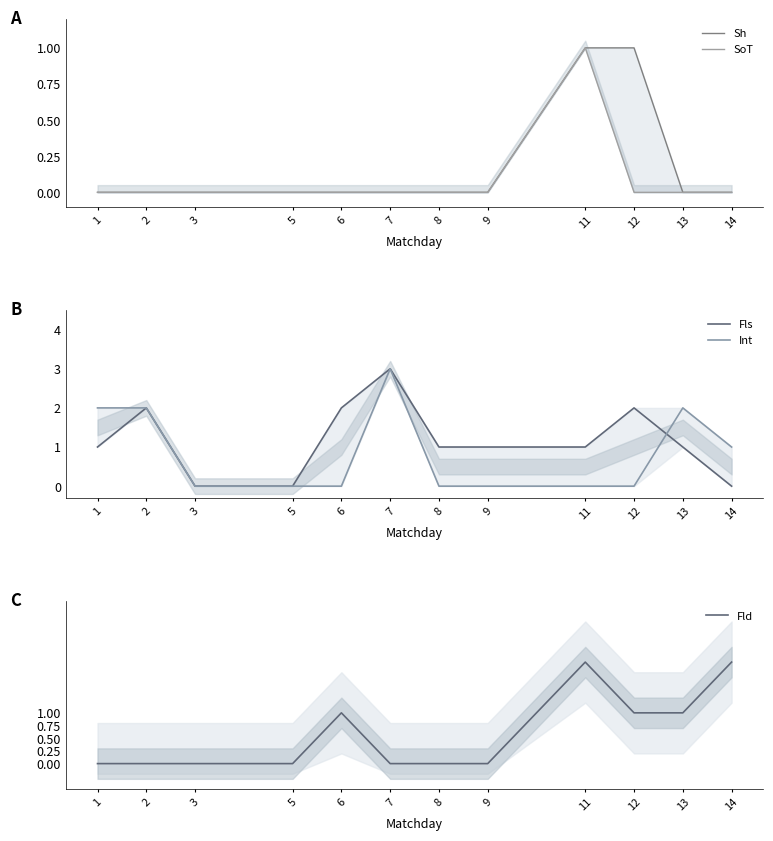

What is the difference between the second highest and second lowest values in the Int series?

2